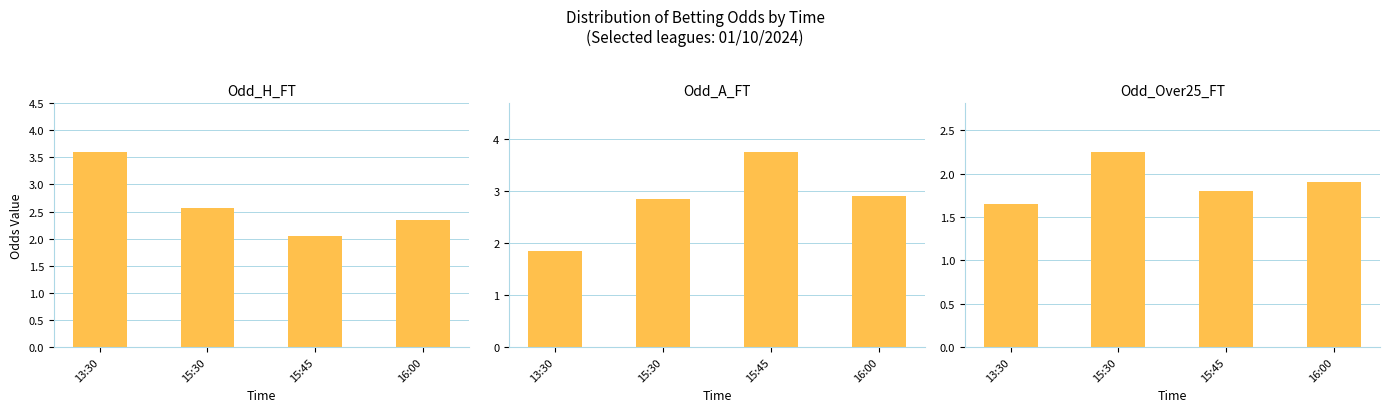

At how many categories does at least one series exceed 2?

4